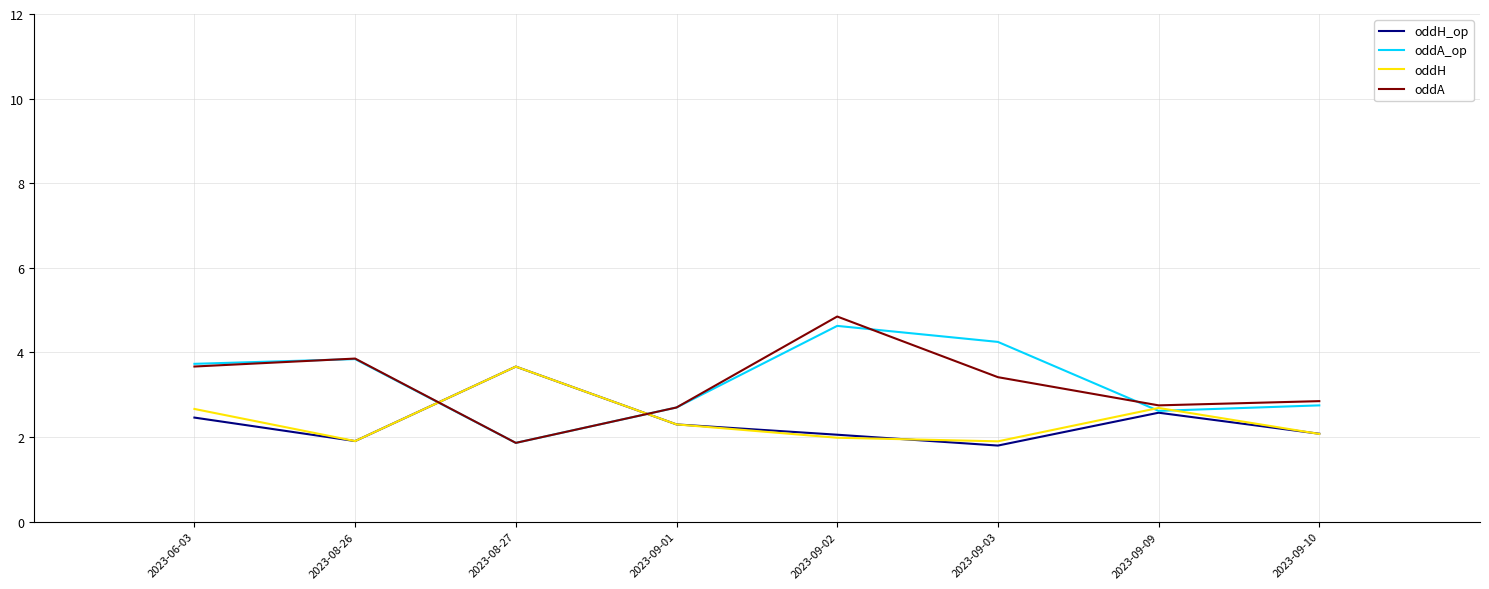

What are all the series names shown in the legend?

oddH_op, oddA_op, oddH, oddA